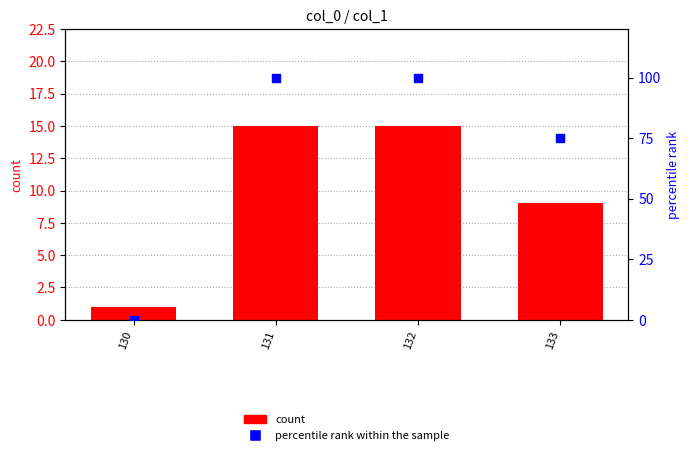

Which series has the largest Y range (max minus min)?

percentile rank within the sample